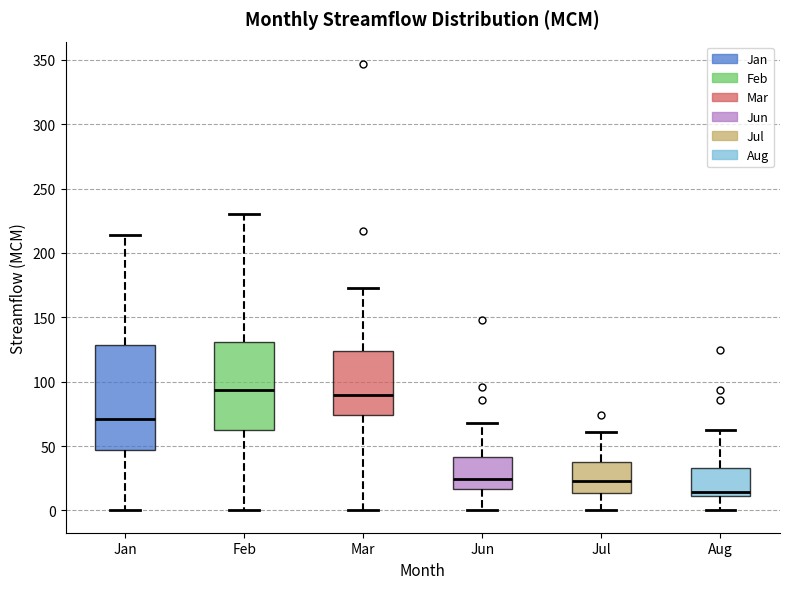

Comparing the boxes themselves (not the whiskers), which one is the tallest?

Jan